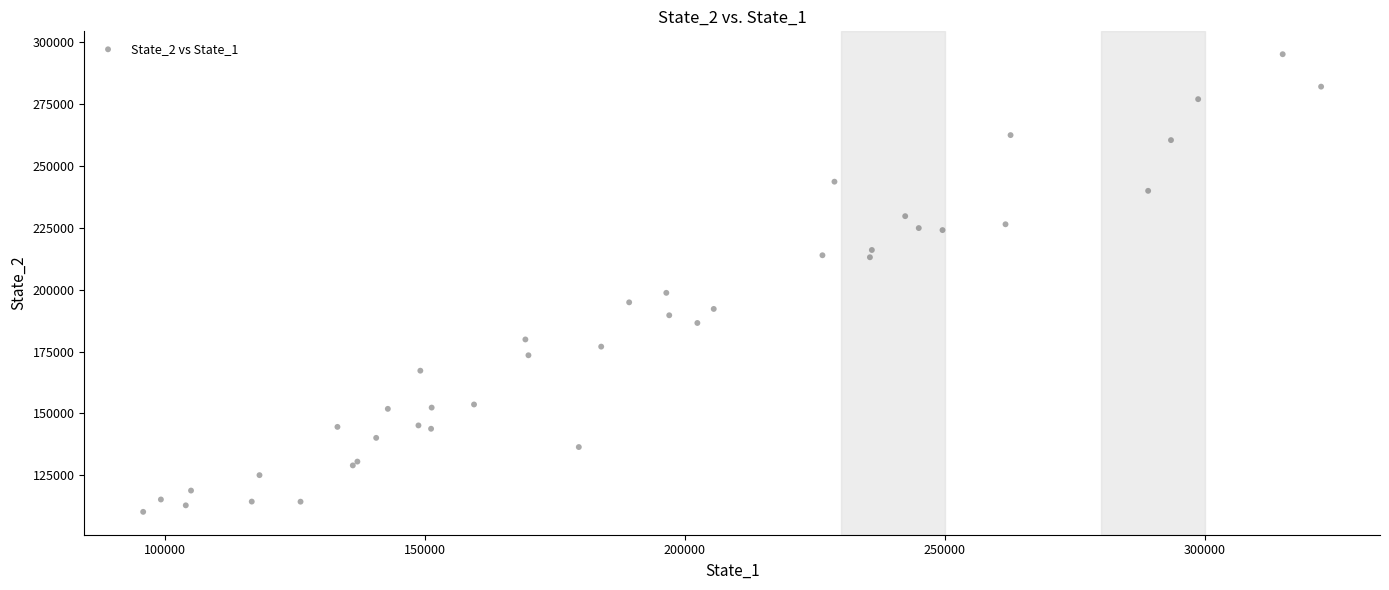

What Y value in the scatter plot is closest to 202700?

198734.6